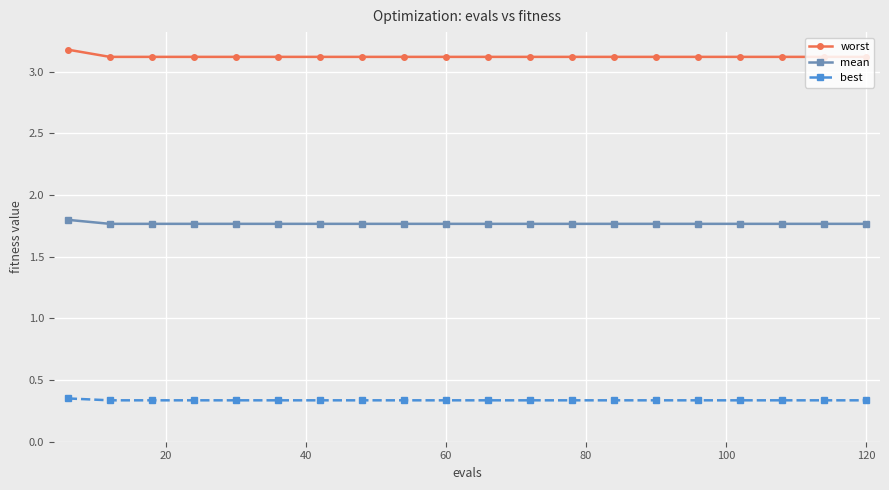

True or false: mean and best intersect in this chart.

False